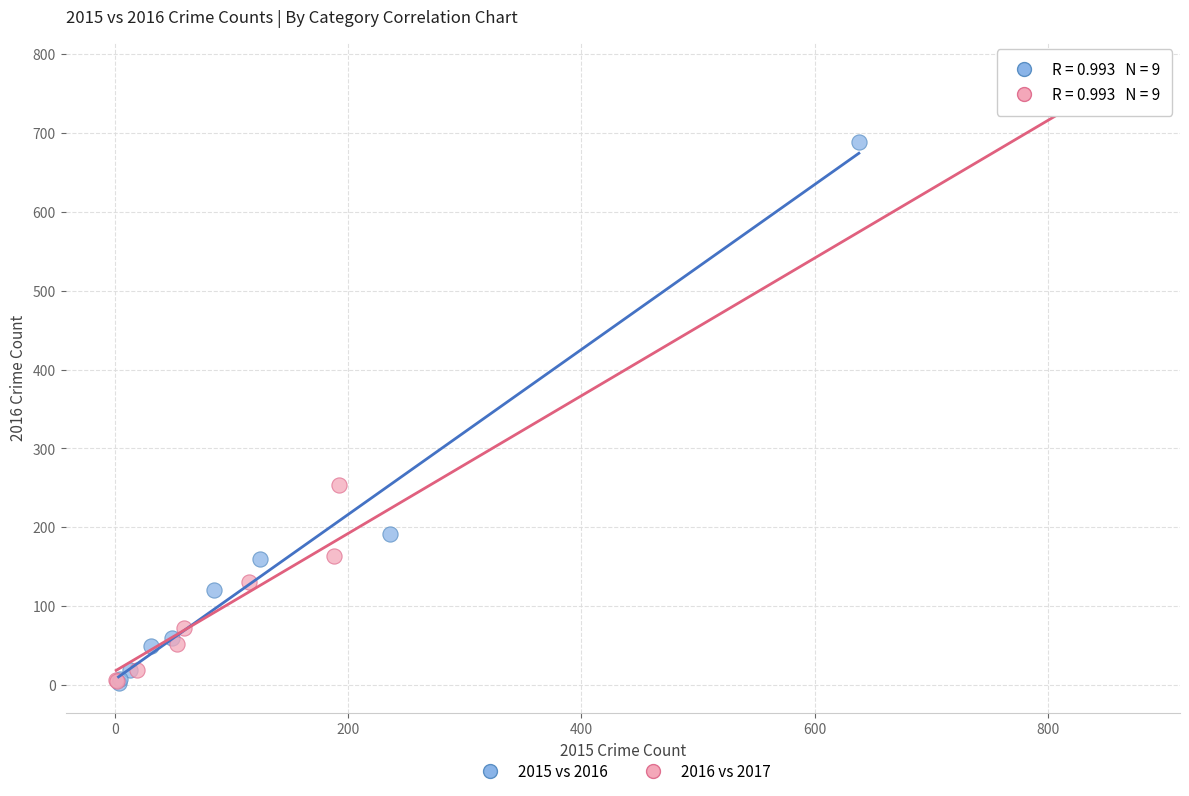

Which series has the widest spread of Y values?

2016 vs 2017